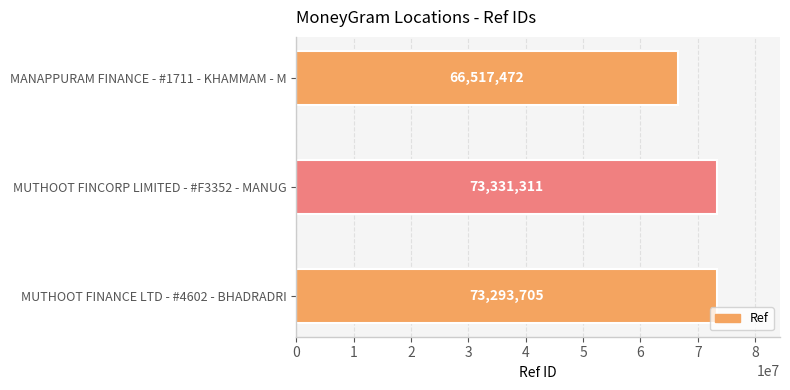

Is it true that the value at MANAPPURAM FINANCE - #1711 - KHAMMAM - M is 66517472?

True